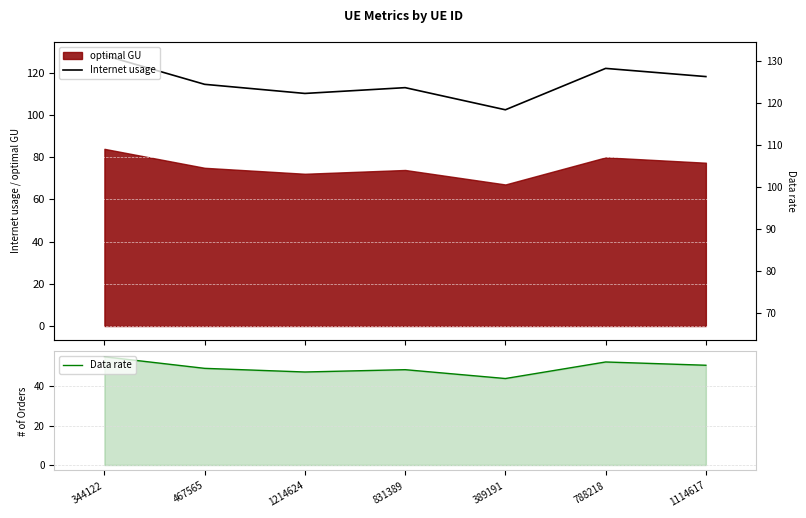

Count the number of data series in this chart.

2